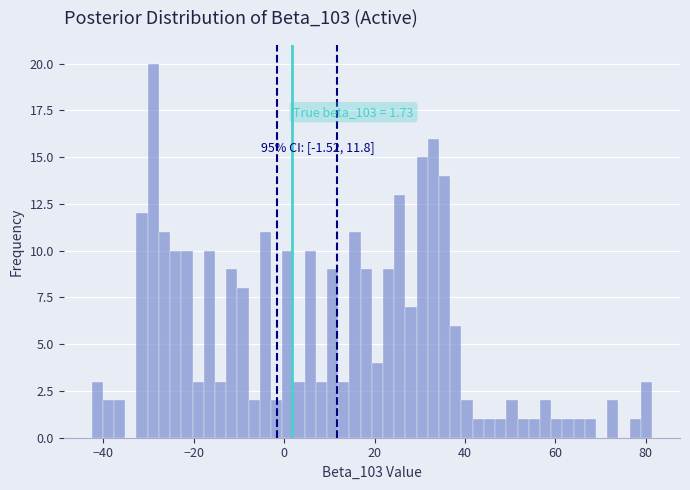

Read against the x-axis, roughly where is the centre of the tallest bar?

-28